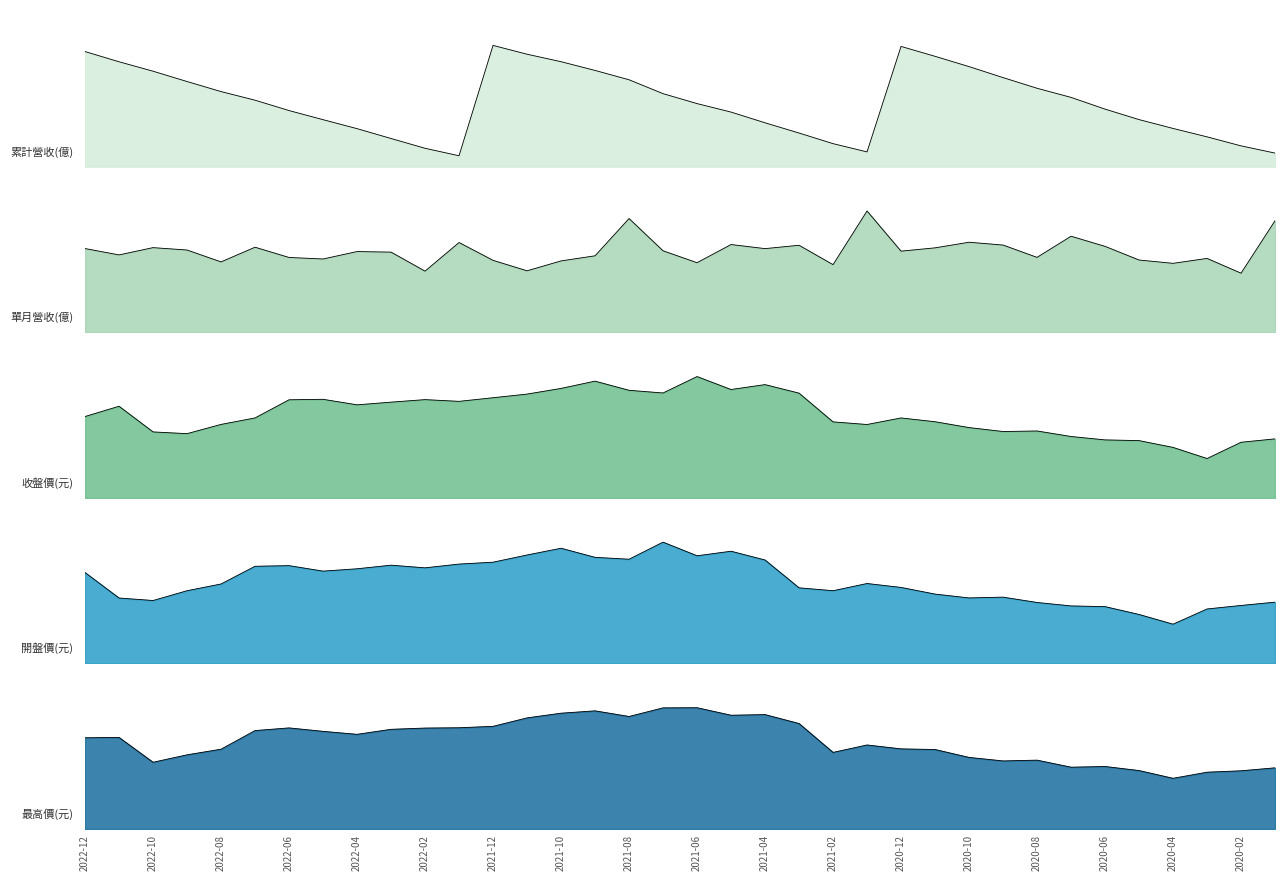

In 最高價(元), how many points are higher than both neighbors (excluding endpoints)?

8